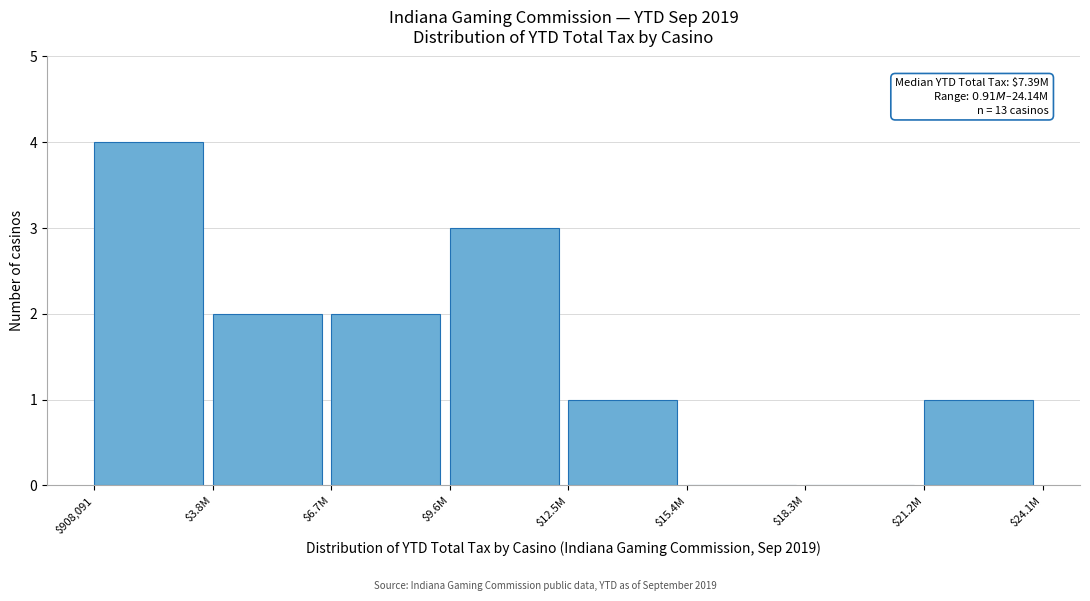

What is the maximum value shown in the chart?

4